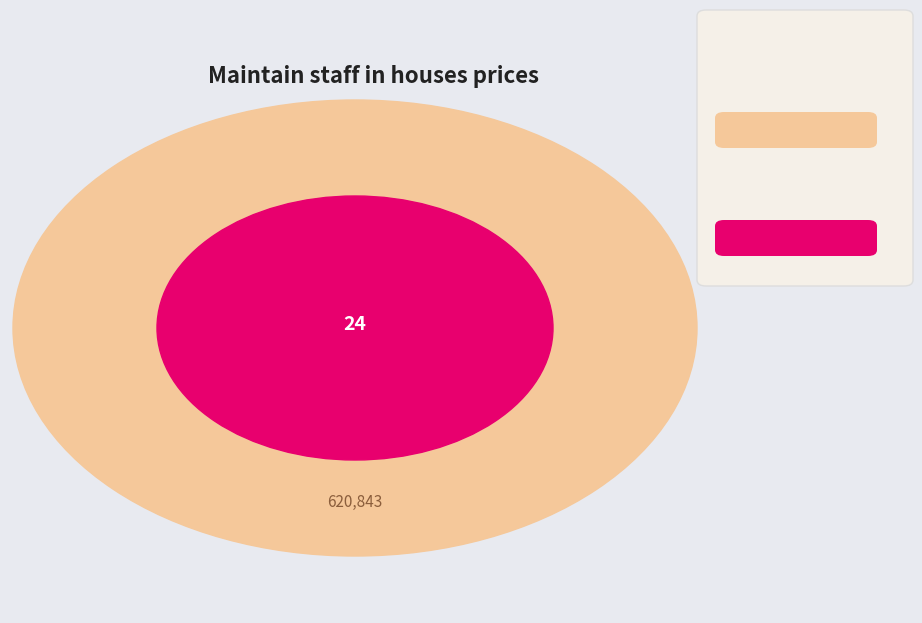

Is it true that TTLCONS is 1% of the pie?

False